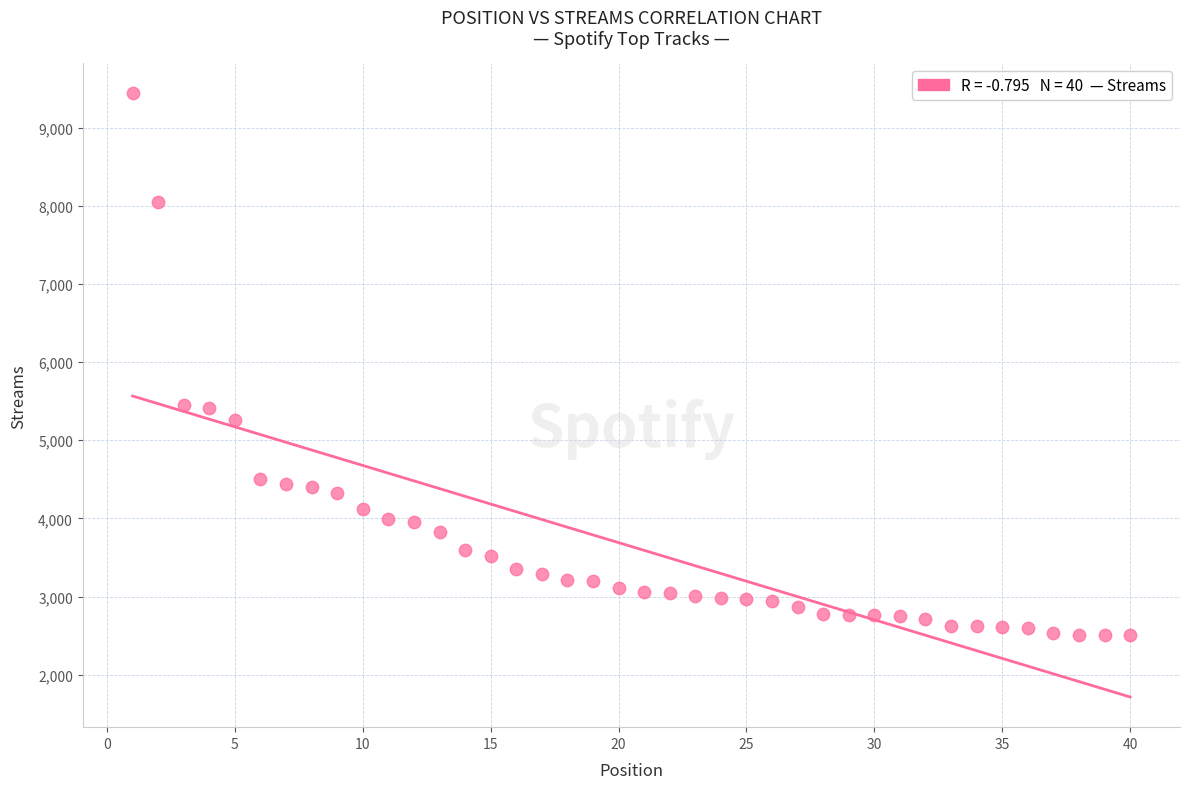

What is the range of X values (max minus min)?

39